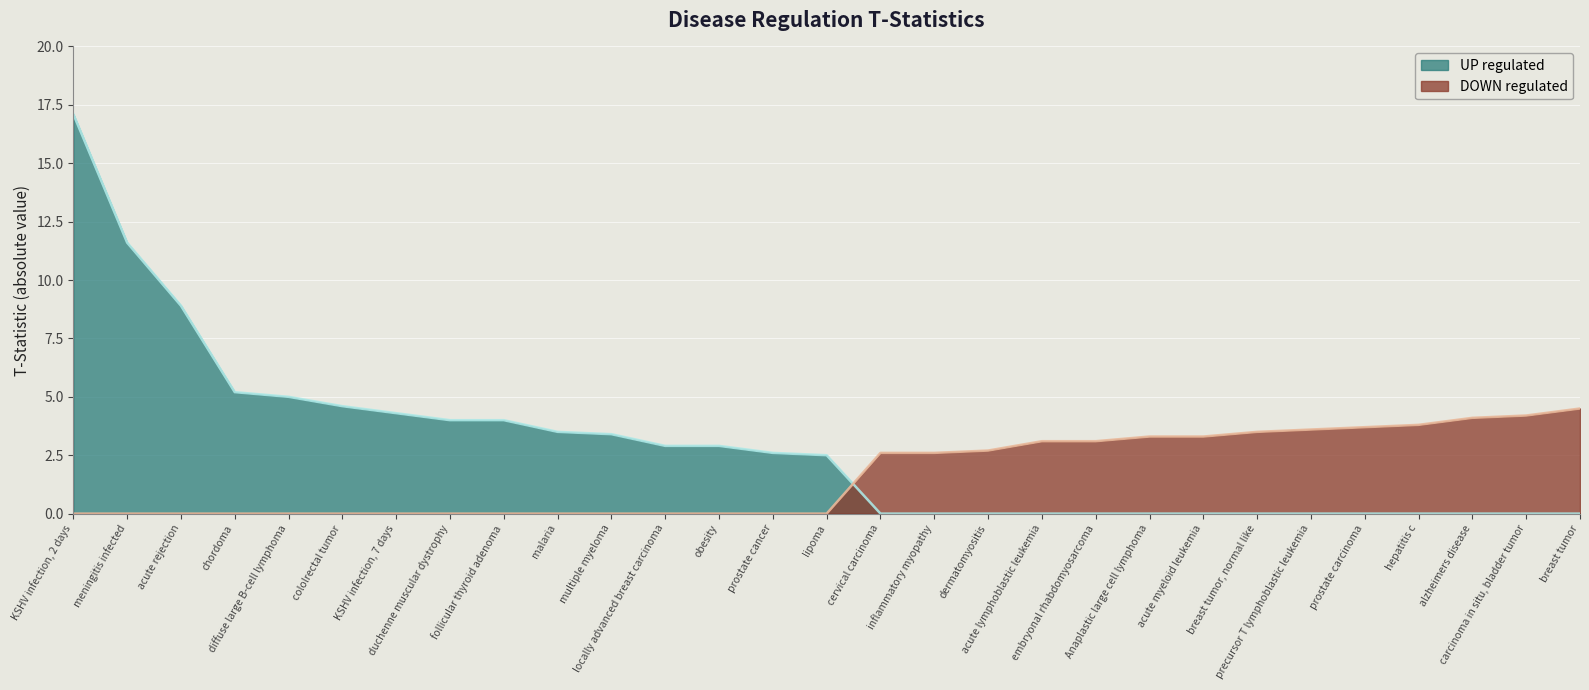

How many intersections are there between DOWN regulated and UP regulated?

1